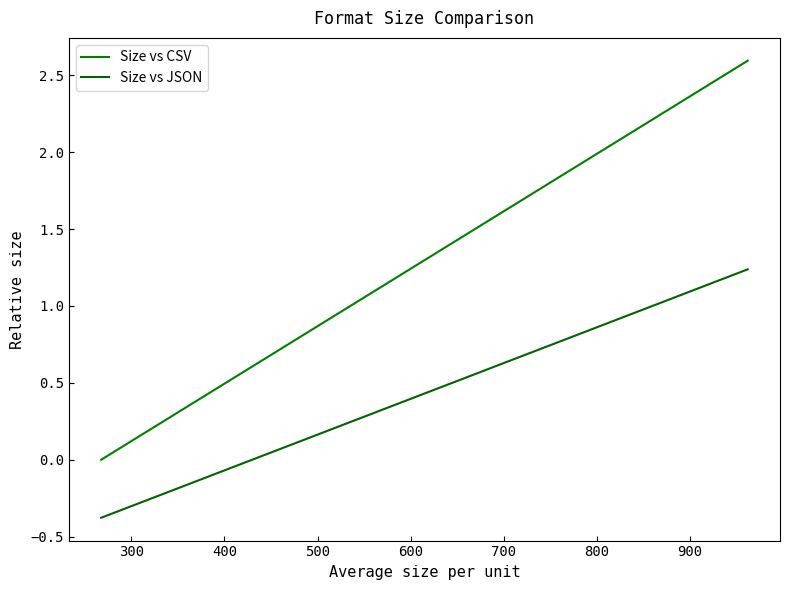

Is this an area chart (filled region under the line)?

No